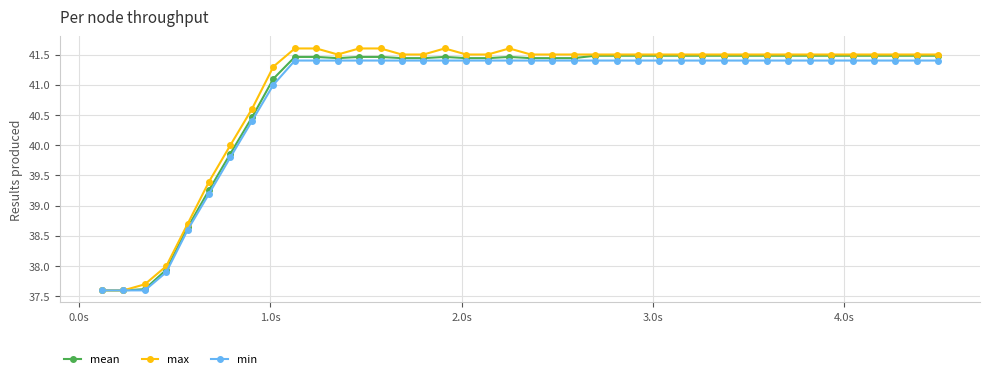

Which series has the widest spread of values?

max